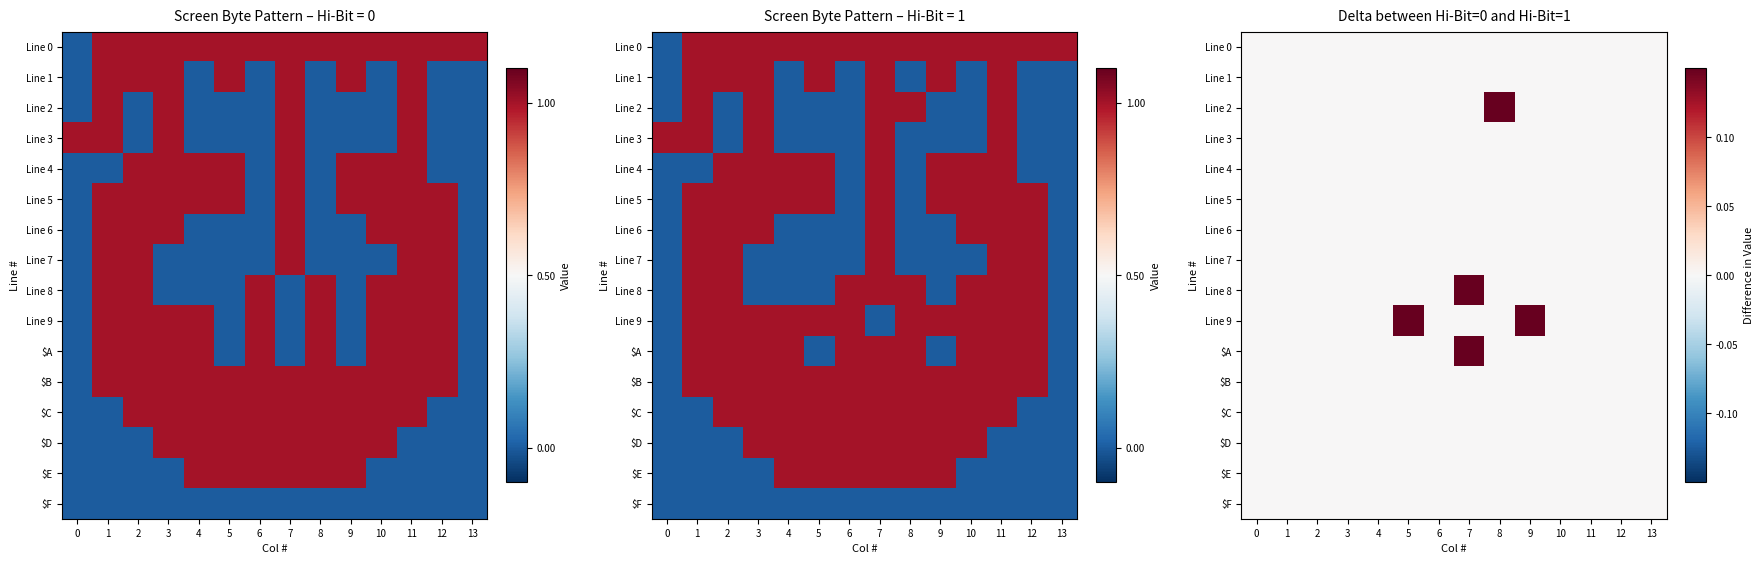

At which category is the sum across all series the highest?

7